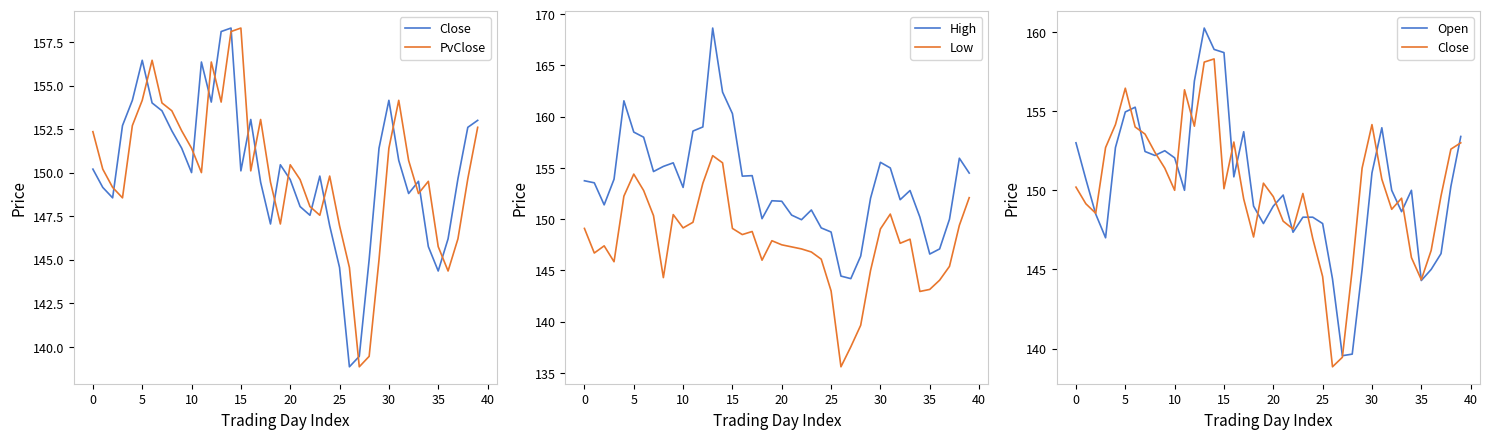

True or false: Low and High intersect in this chart.

False